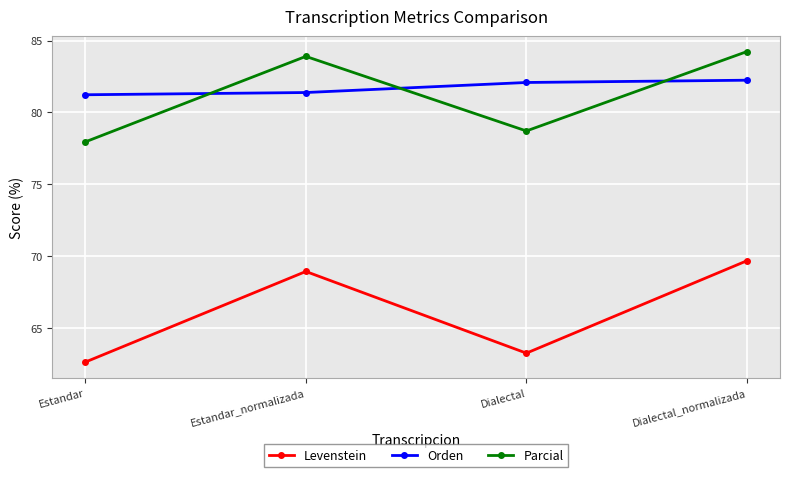

What is the smallest value displayed?

62.6